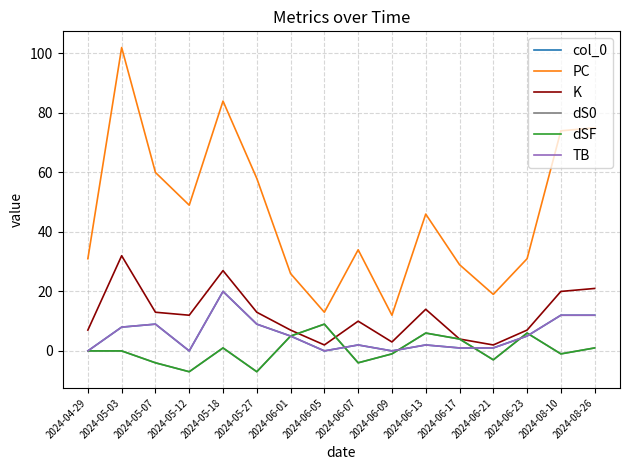

Is it true that K equals 35 at 2024-08-10?

False